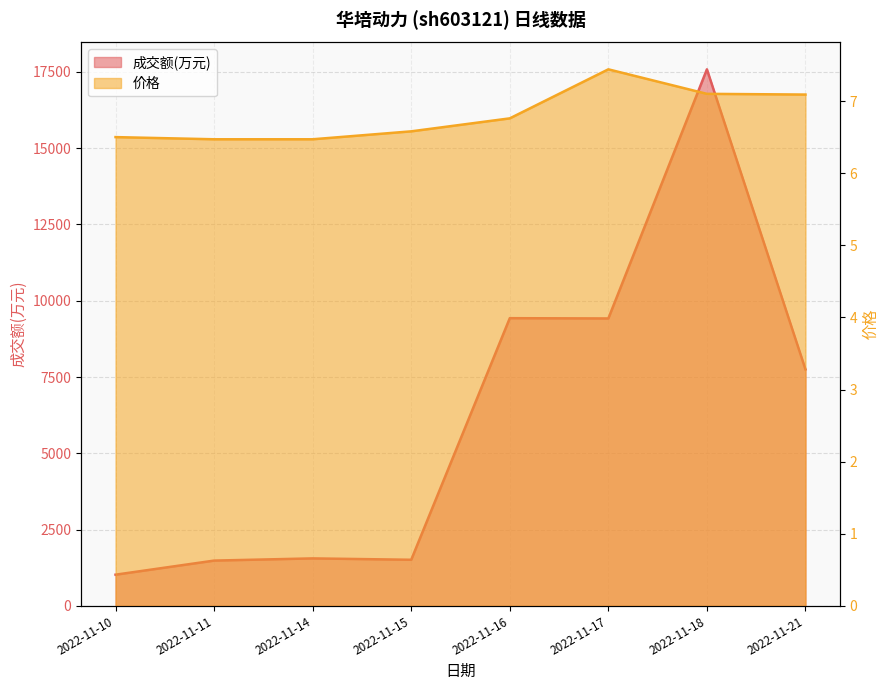

What are all the series names shown in the legend?

成交额(万元), 价格